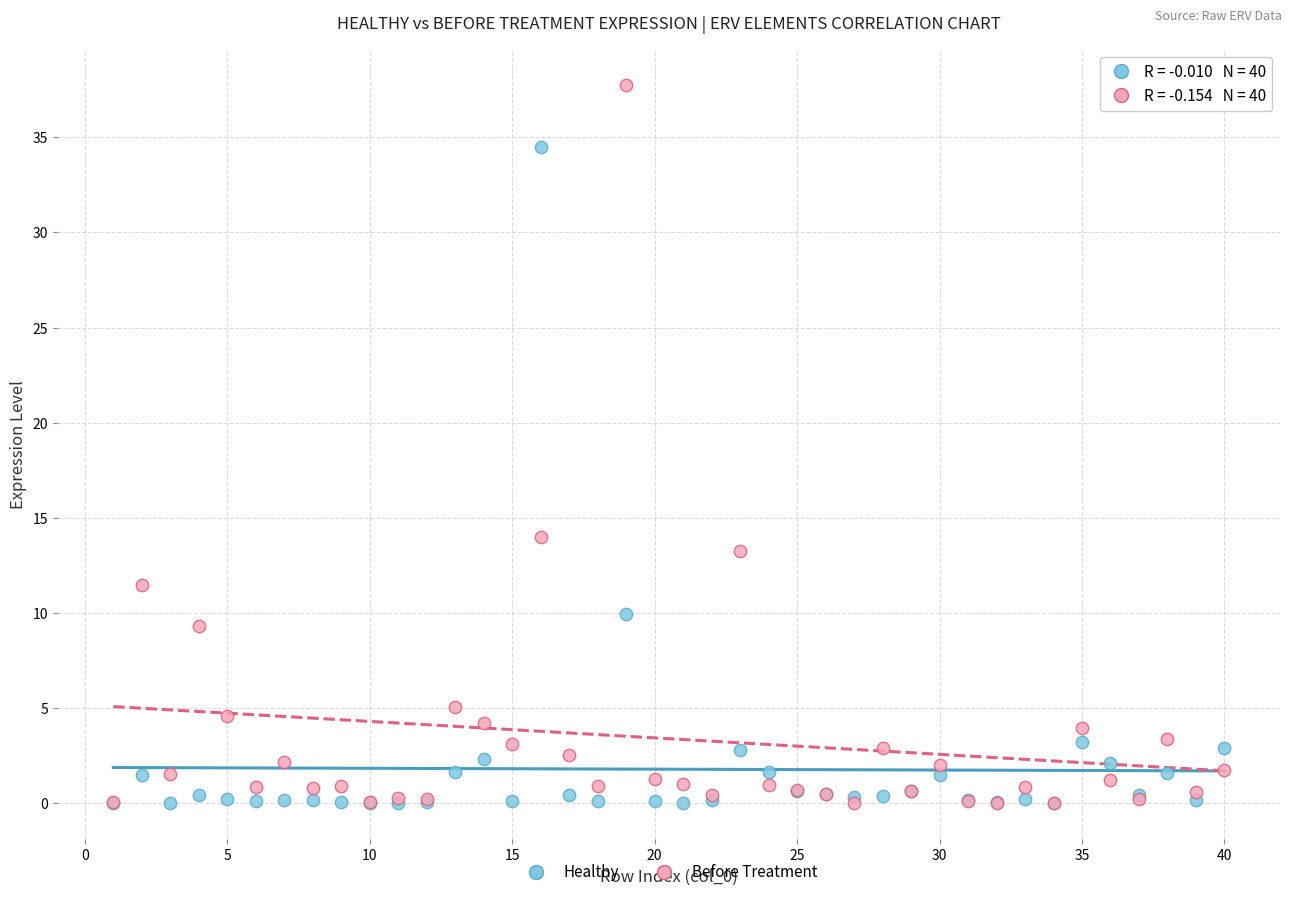

Which series has the largest Y range (max minus min)?

Before Treatment